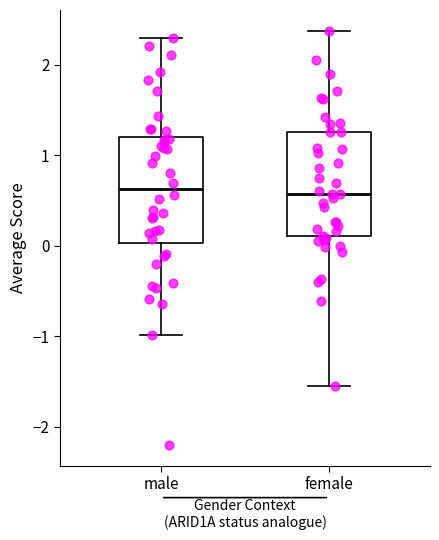

Reading left to right, read every box against the y-axis: the position of its median line, the range the box covers, and the ends of its whiskers. The values are not printed on the chart, so give them approximately, as read against the axis.

male: median 0.6, box 0.0 to 1.2, whiskers -1.0 to 2.3
female: median 0.6, box 0.1 to 1.3, whiskers -1.5 to 2.4